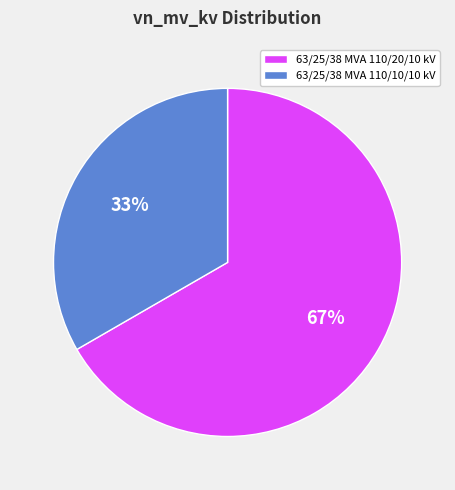

To the nearest percent, what portion does 63/25/38 MVA 110/20/10 kV represent?

67%